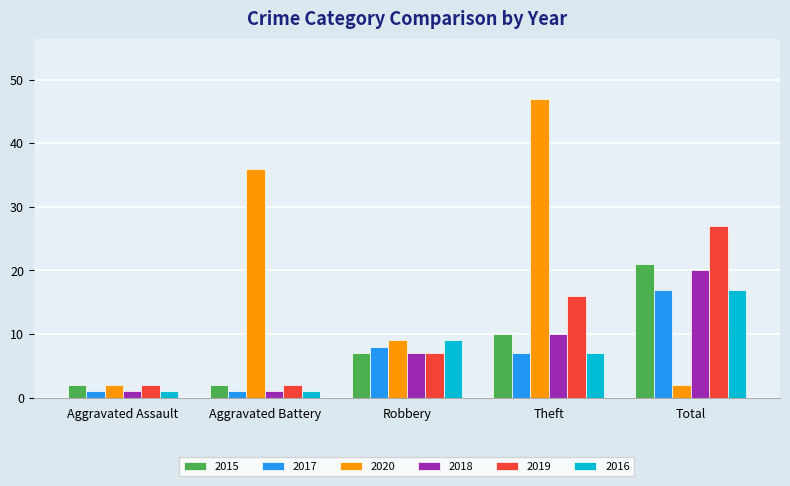

How many 2018 values are between 1 and 10?

4